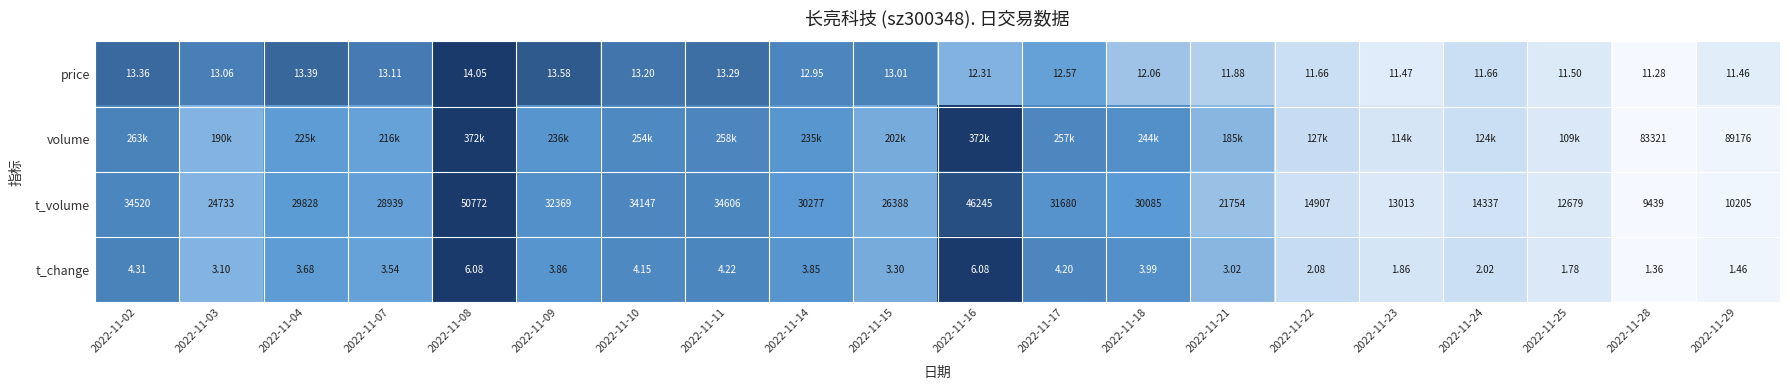

The value of t_volume at 2022-11-16 is 0.6. True or false?

False